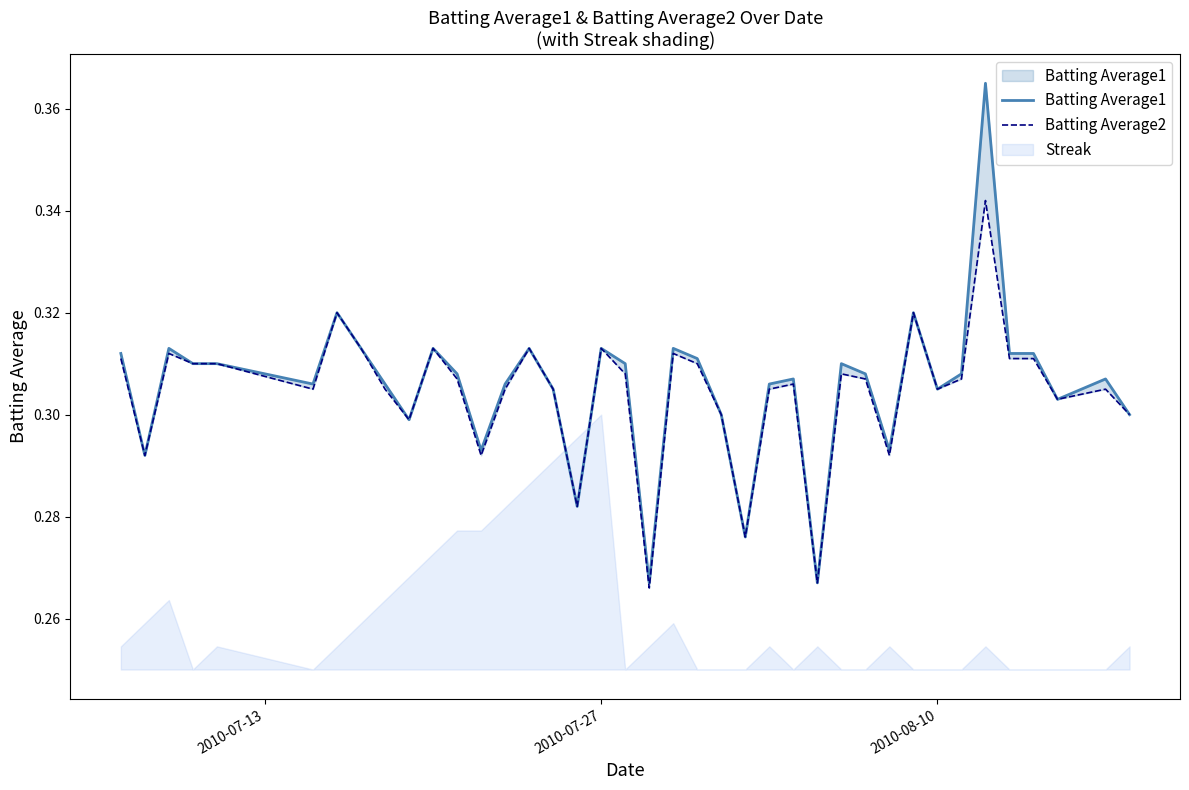

What is the difference between the maximum and minimum values in the Batting Average2 series?

0.1